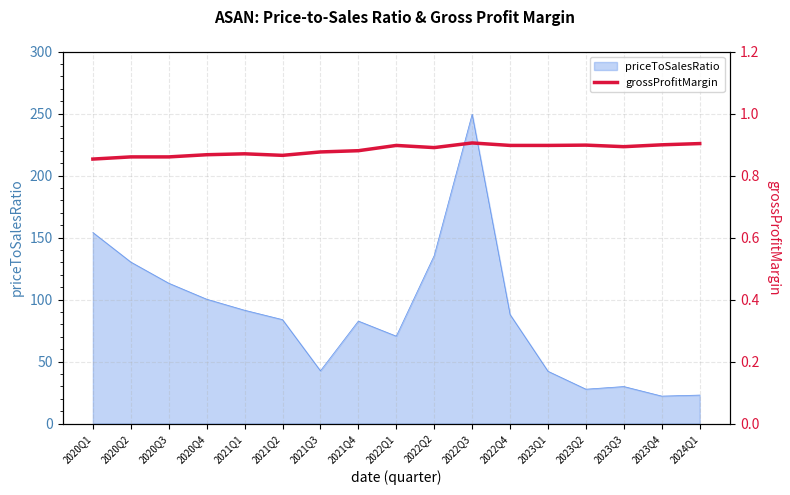

Reading left to right, transcribe all the data shown in this chart.

2020Q1=0.9	2020Q2=0.9	2020Q3=0.9	2020Q4=0.9	2021Q1=0.9	2021Q2=0.9	2021Q3=0.9	2021Q4=0.9	2022Q1=0.9	2022Q2=0.9	2022Q3=0.9	2022Q4=0.9	2023Q1=0.9	2023Q2=0.9	2023Q3=0.9	2023Q4=0.9	2024Q1=0.9